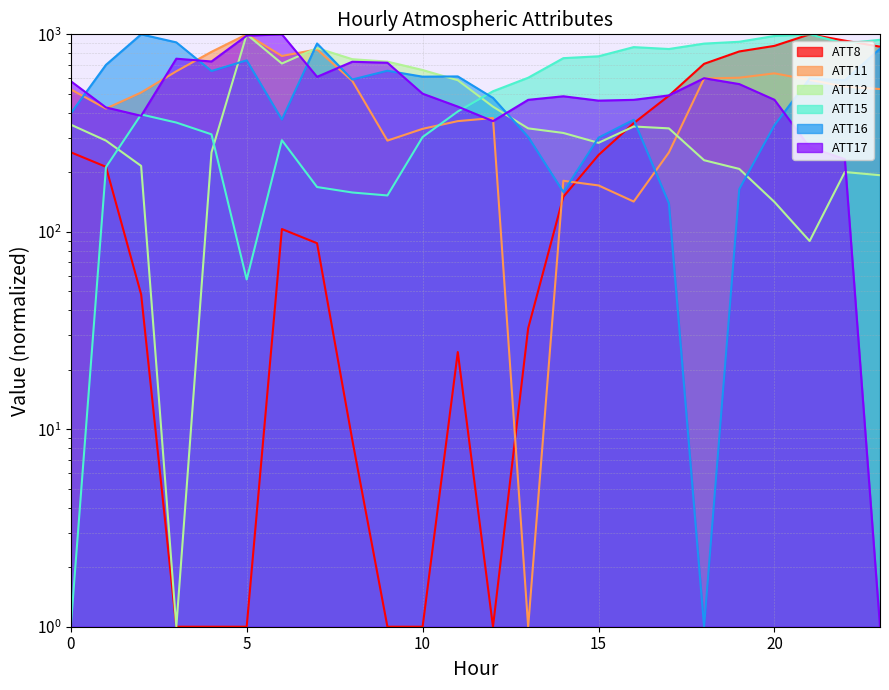

How many data points does each series have?

24